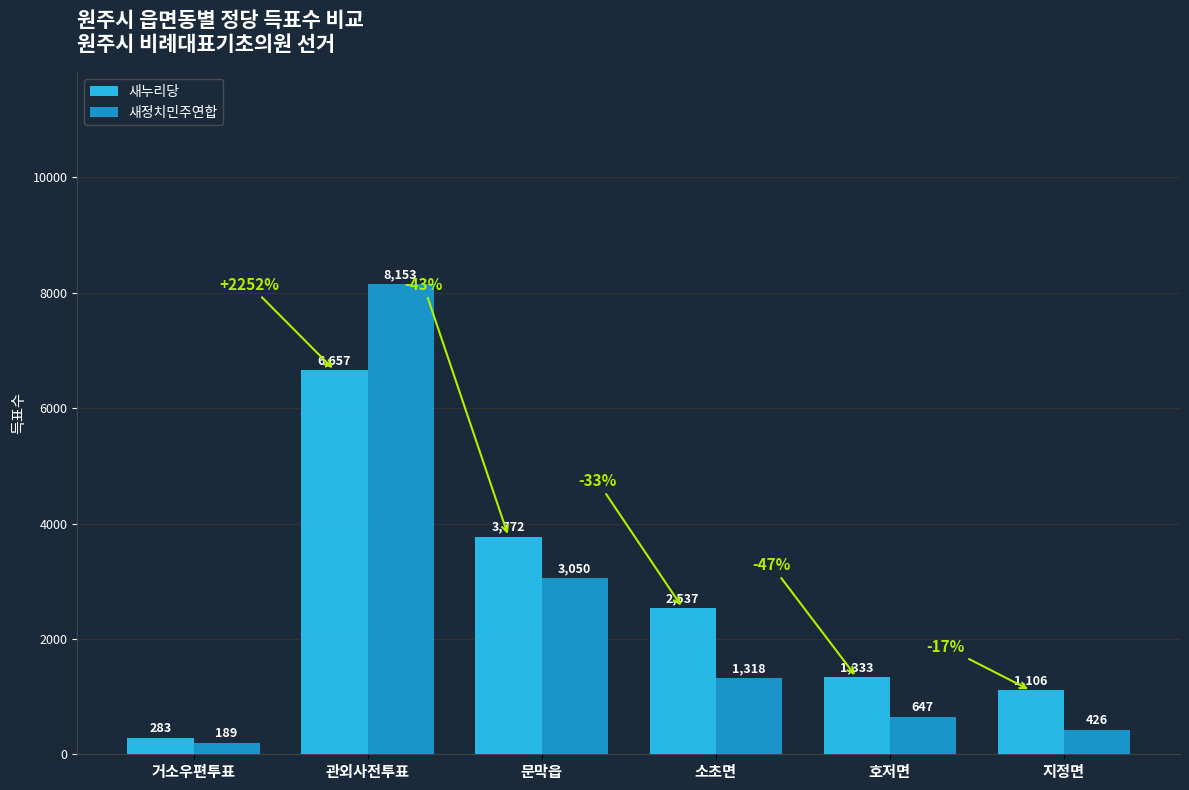

What value does the 새누리당 series have at 관외사전투표, to the nearest 100?

6700